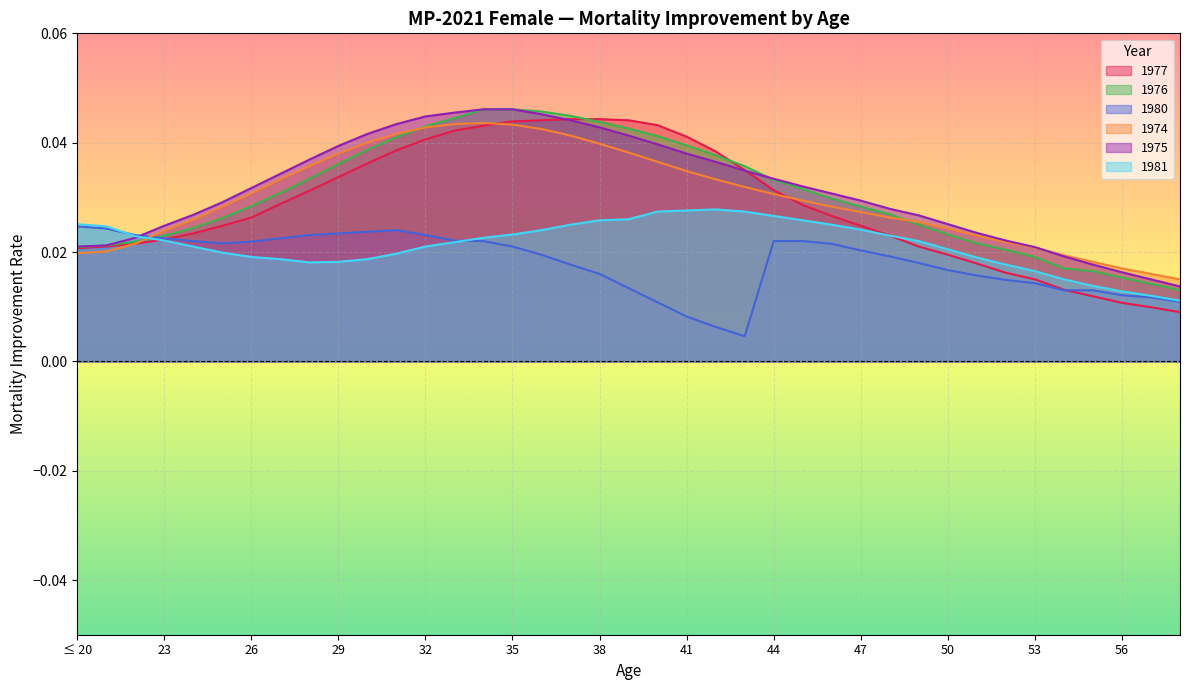

What is the label of the 31st point from the right?

28